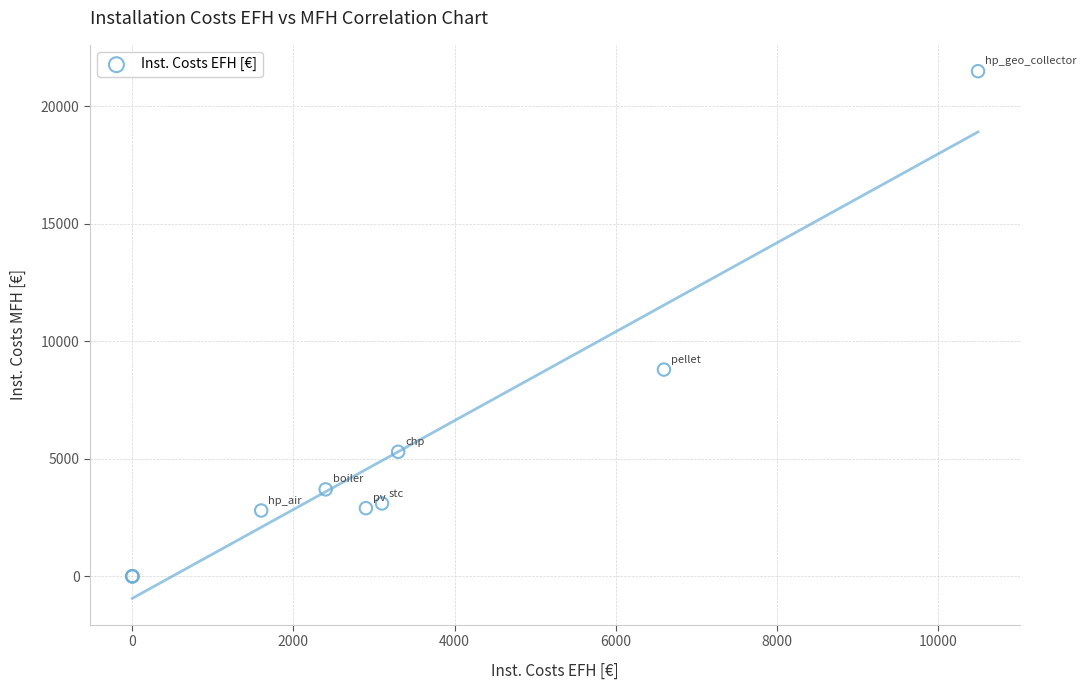

What Y value in the scatter plot is closest to 10750?

8800